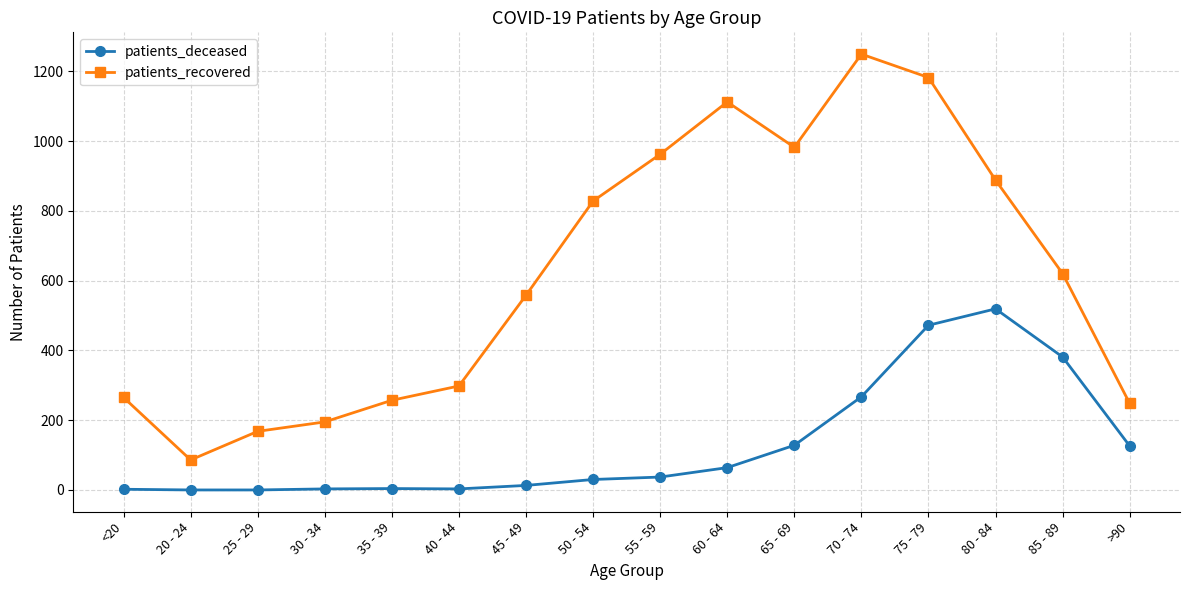

The patients_deceased series shows 205 at 65 - 69. True or false?

False